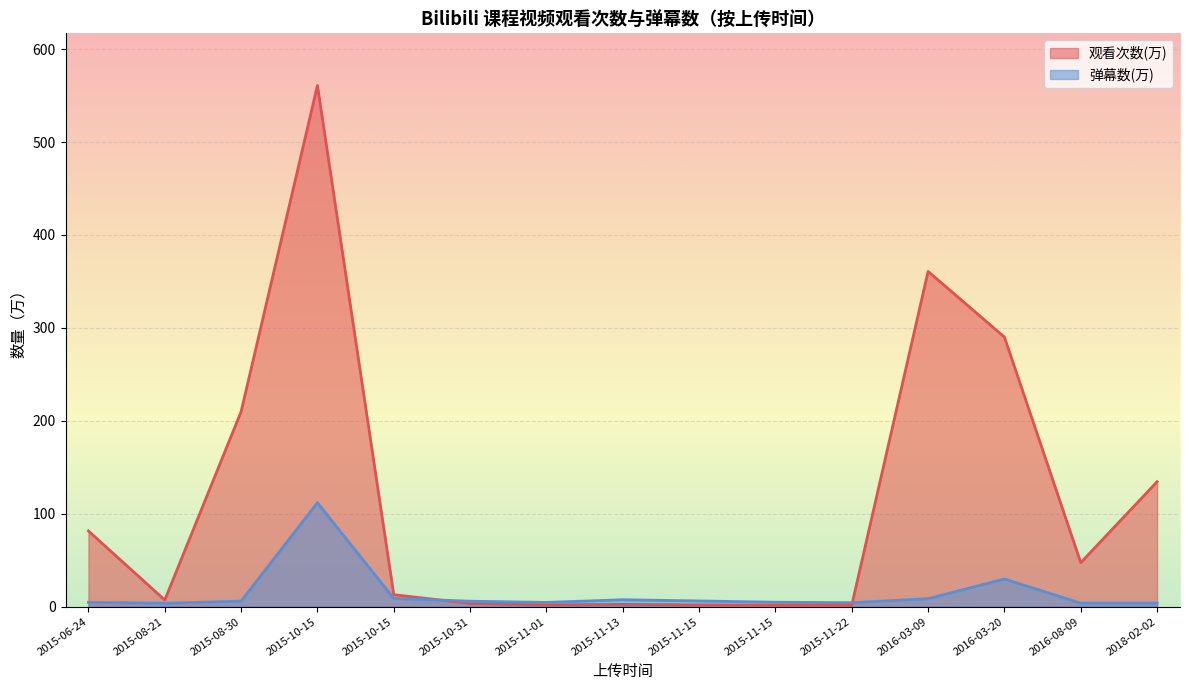

How many data points in 观看次数(万) are less than 12?

7